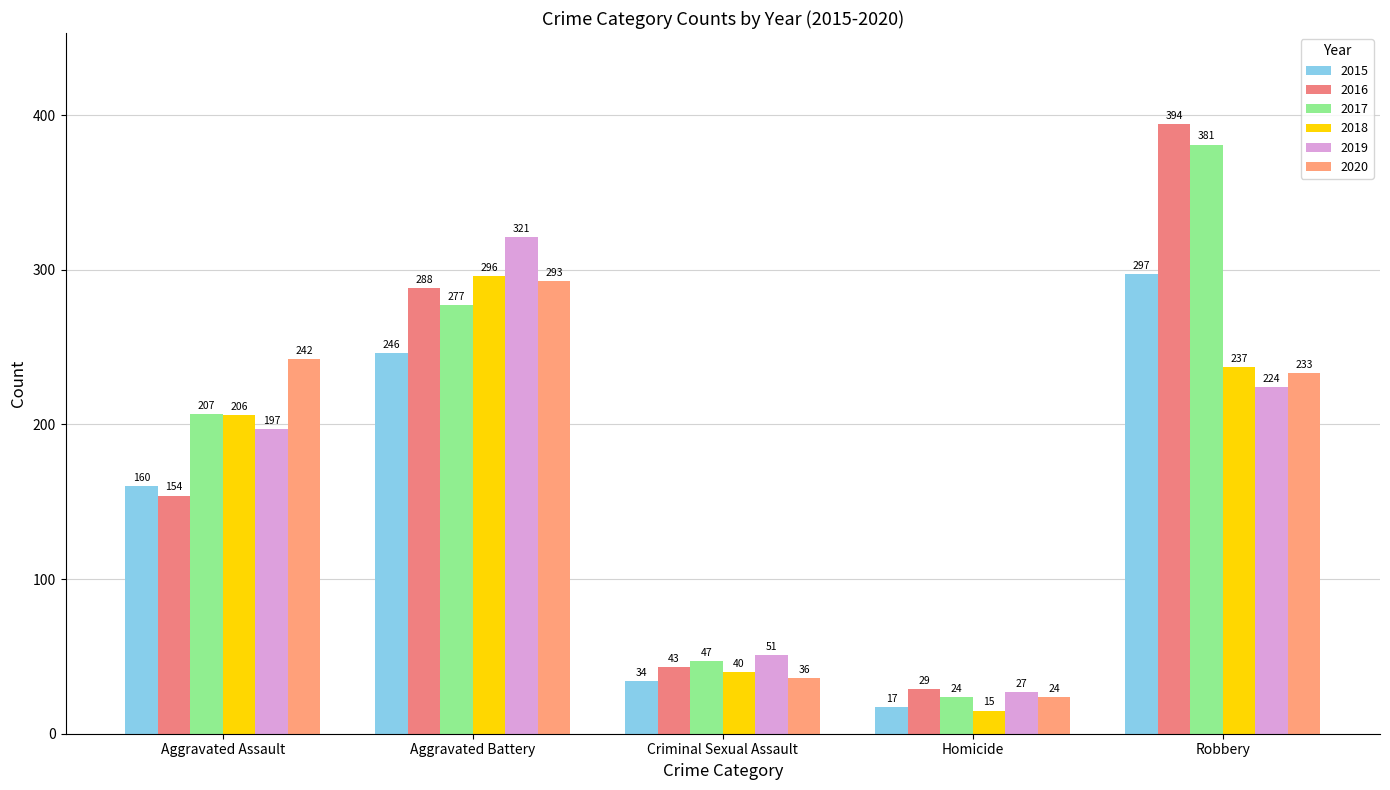

At how many categories does at least one series exceed 348?

1